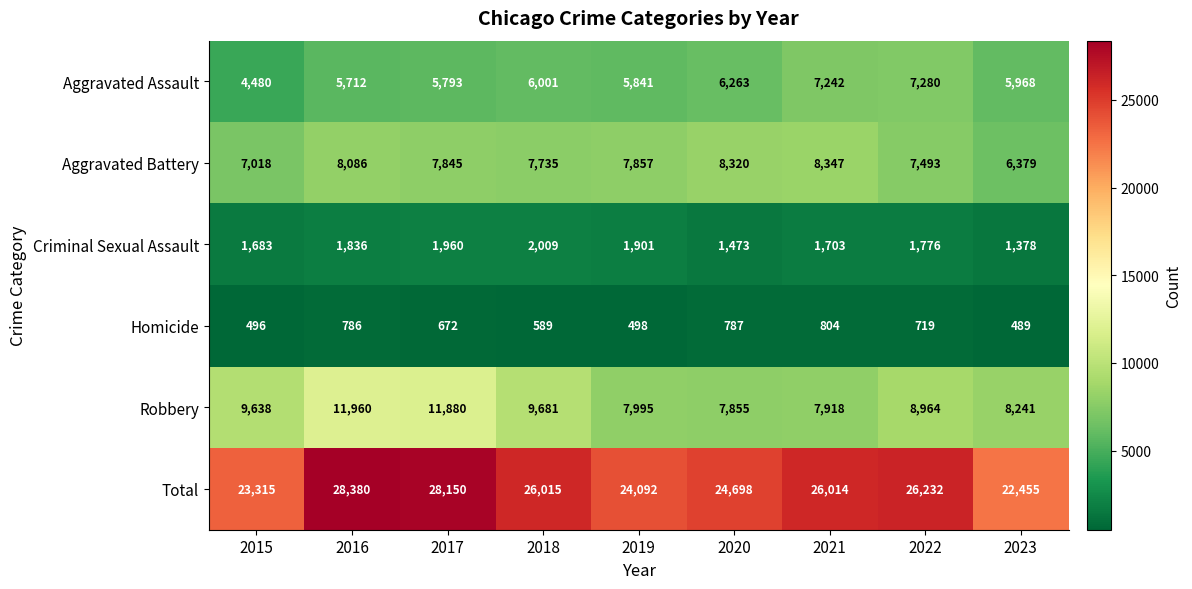

What is the sum of the Homicide values at 2020 and 2019?

1285